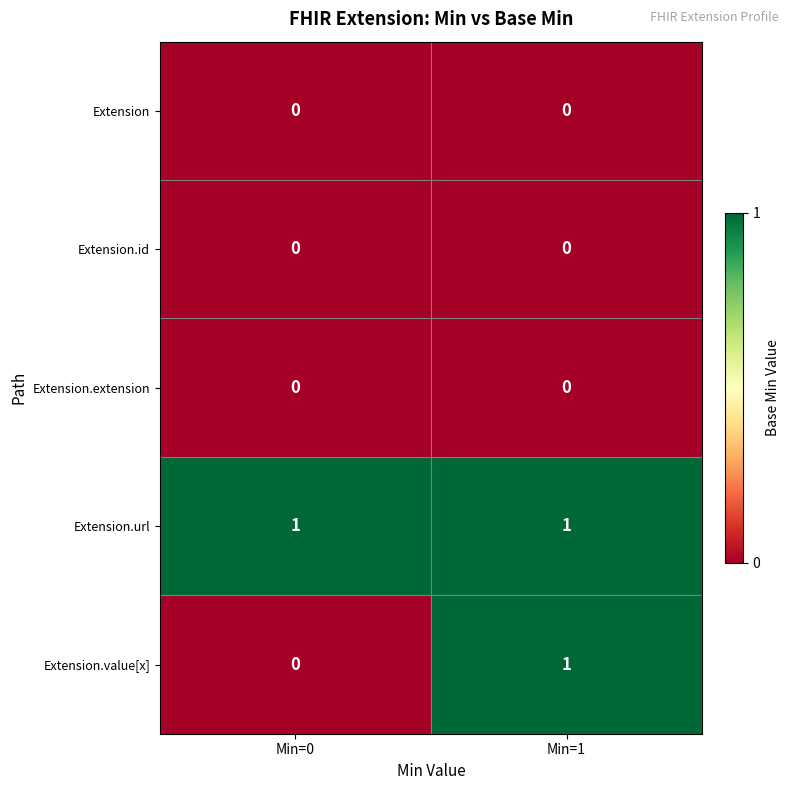

How many data points does each series have?

2